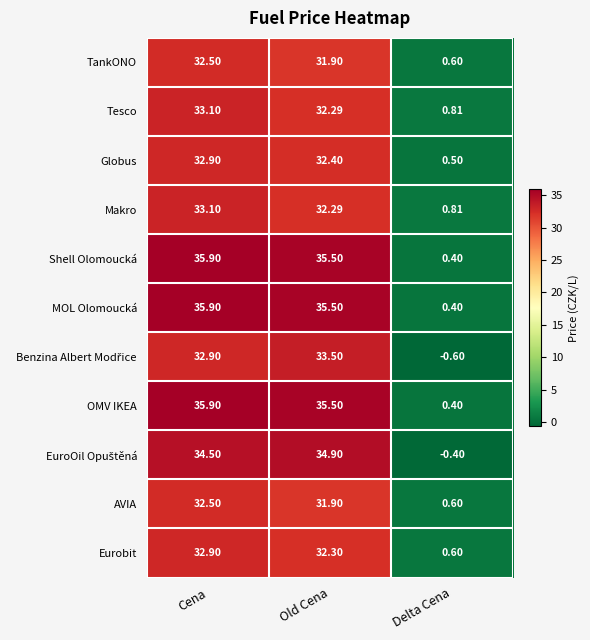

At which label does Shell Olomoucká reach its minimum?

Delta Cena